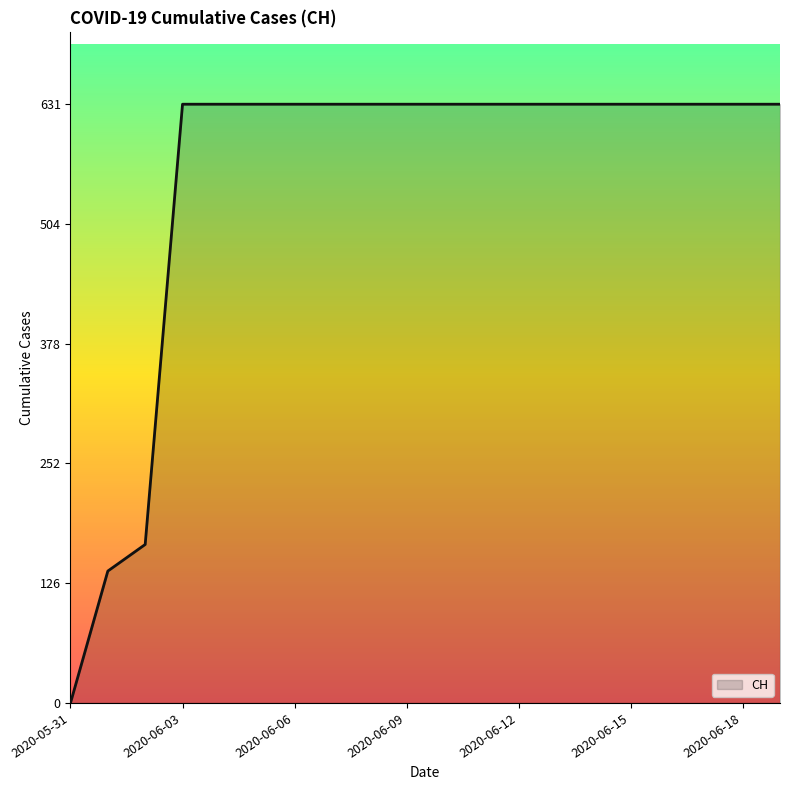

What is the maximum value shown in the chart?

631